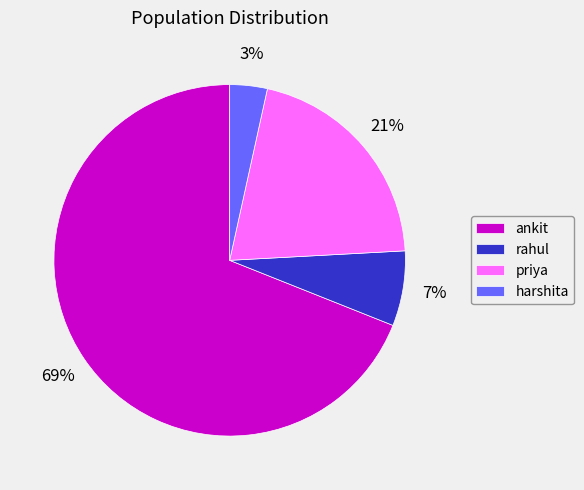

The priya slice represents 21% of the pie. True or false?

True